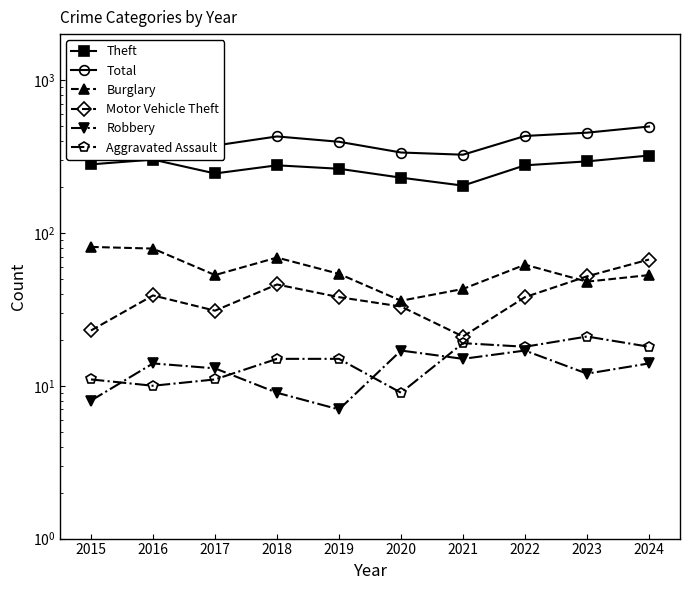

How many lines are shown in the chart?

6